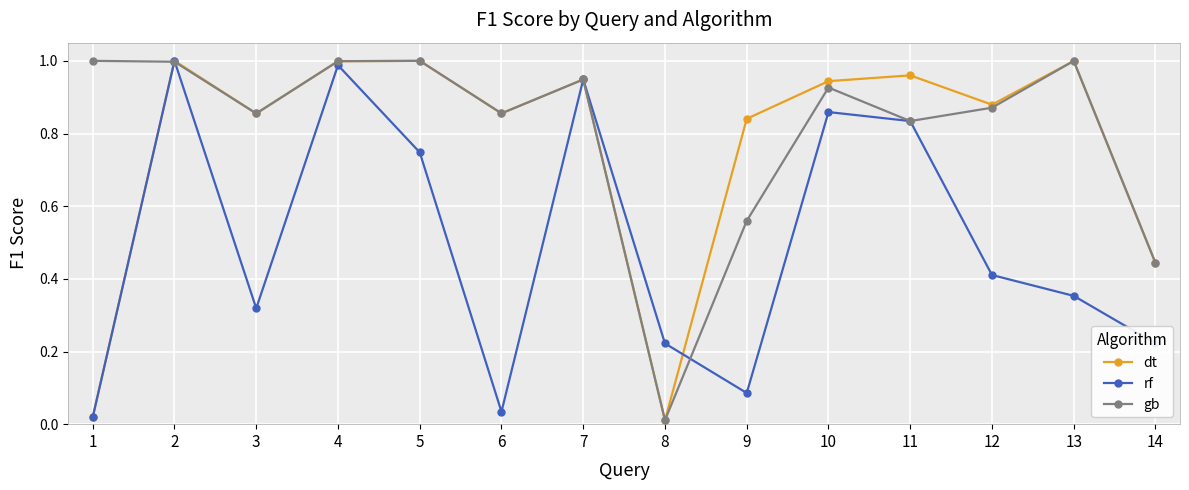

In rf, how many points are higher than both neighbors (excluding endpoints)?

4